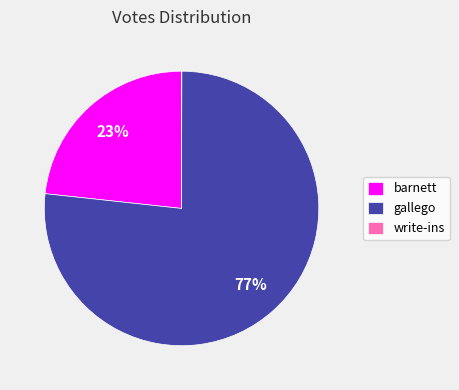

Which has a higher value, gallego or barnett?

gallego